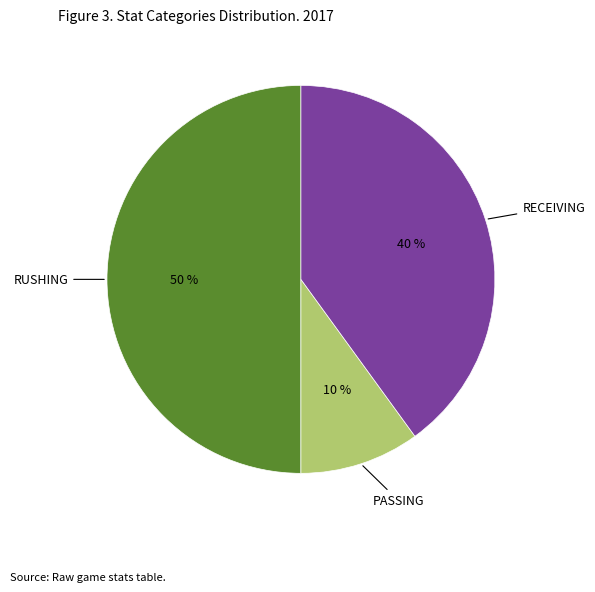

Rank the categories by value from highest to lowest.

RUSHING, RECEIVING, PASSING